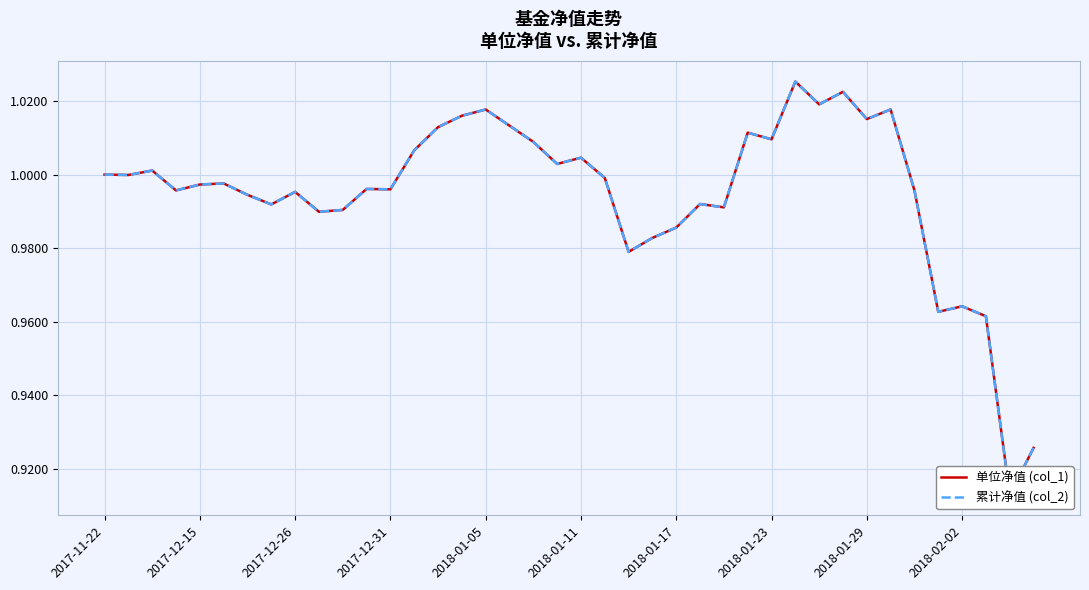

Count the number of data series in this chart.

2